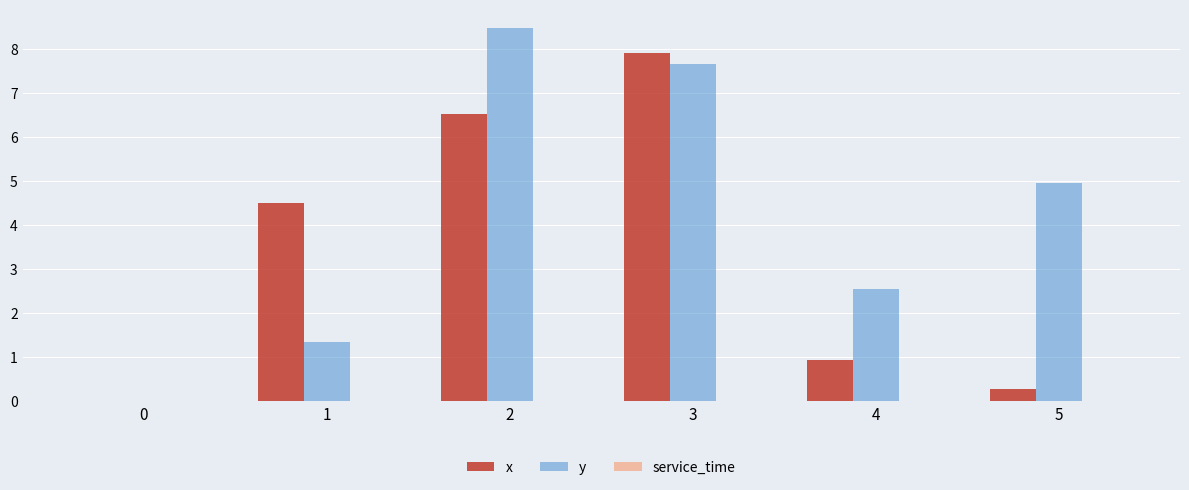

Is it true that y equals 0.5 at 4?

False